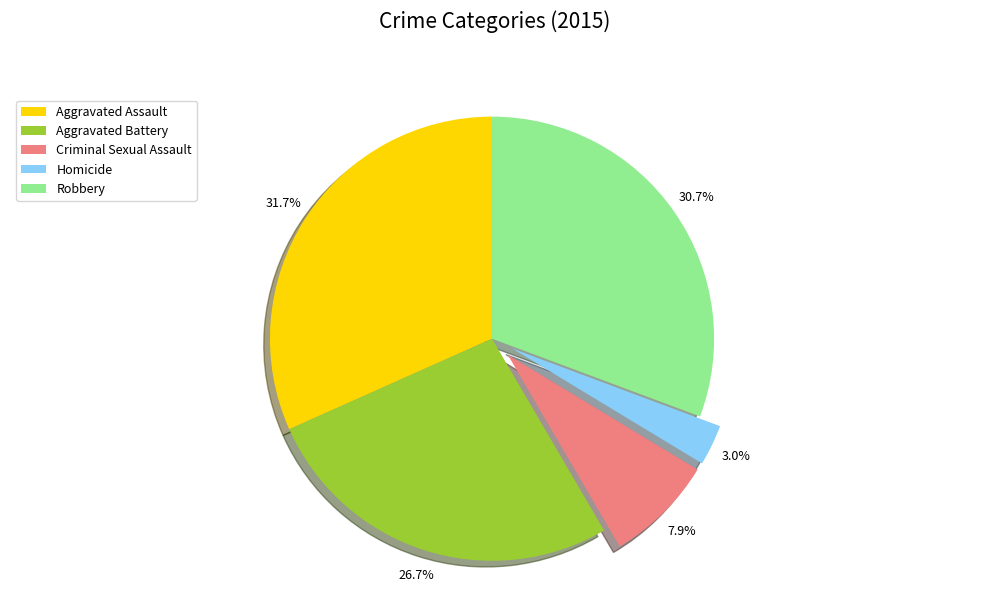

What is the ratio of the value at Robbery to the value at Aggravated Assault?

1.0